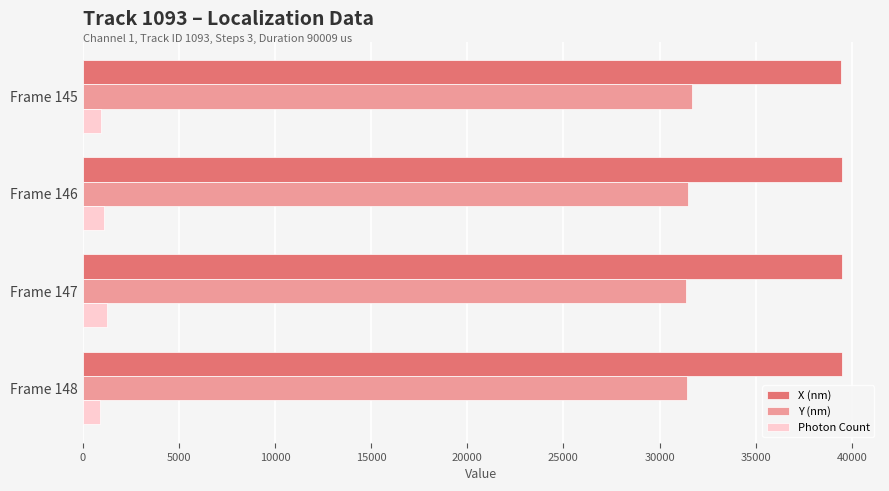

What is the spread (max minus min) of values at Frame 148?

38570.0